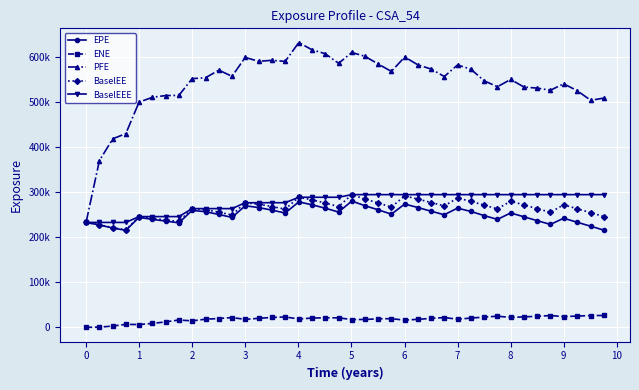

Which series has the largest total across all categories?

PFE